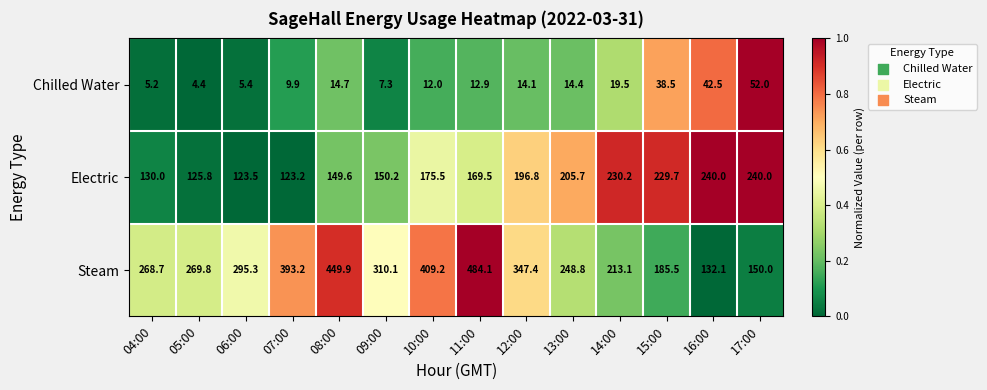

Which series has the largest range (max minus min)?

Steam